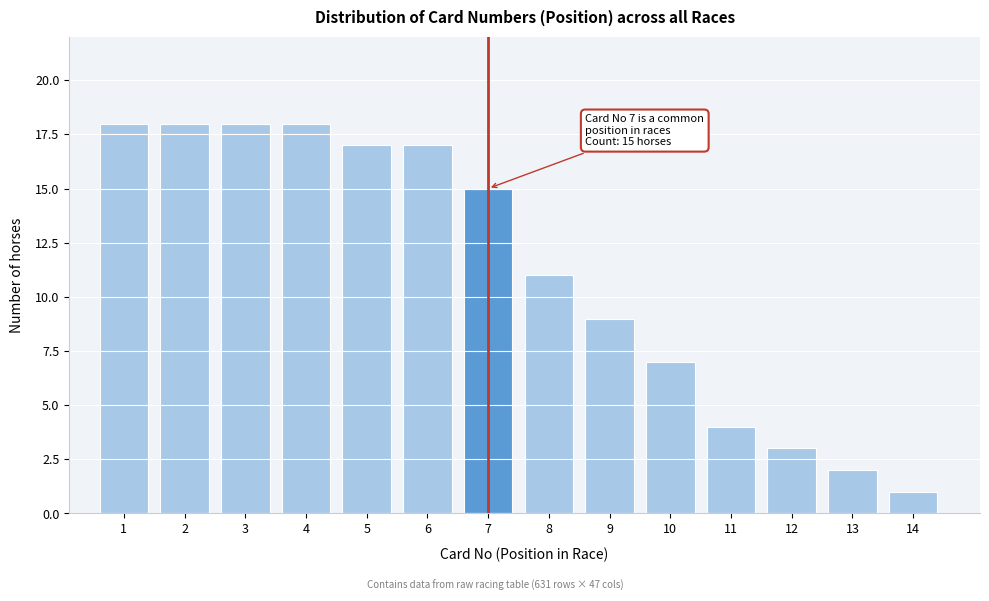

Reading right to left, what are all the values shown in this chart?

1	2	3	4	7	9	11	15	17	17	18	18	18	18